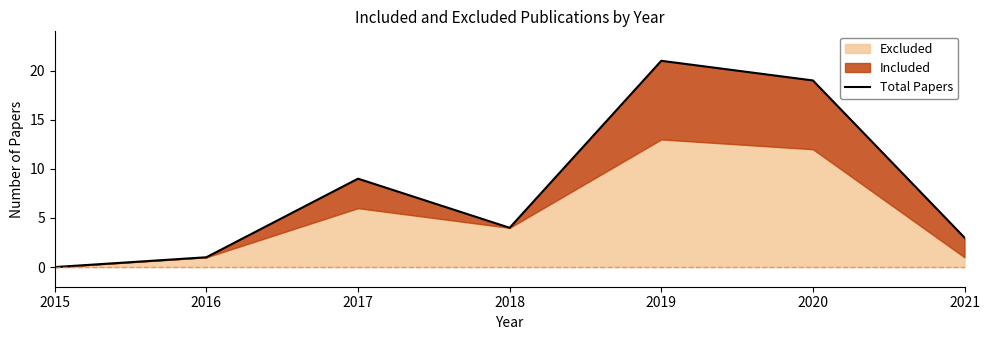

What is the ratio of the value at 2017 to the value at 2019?

0.4